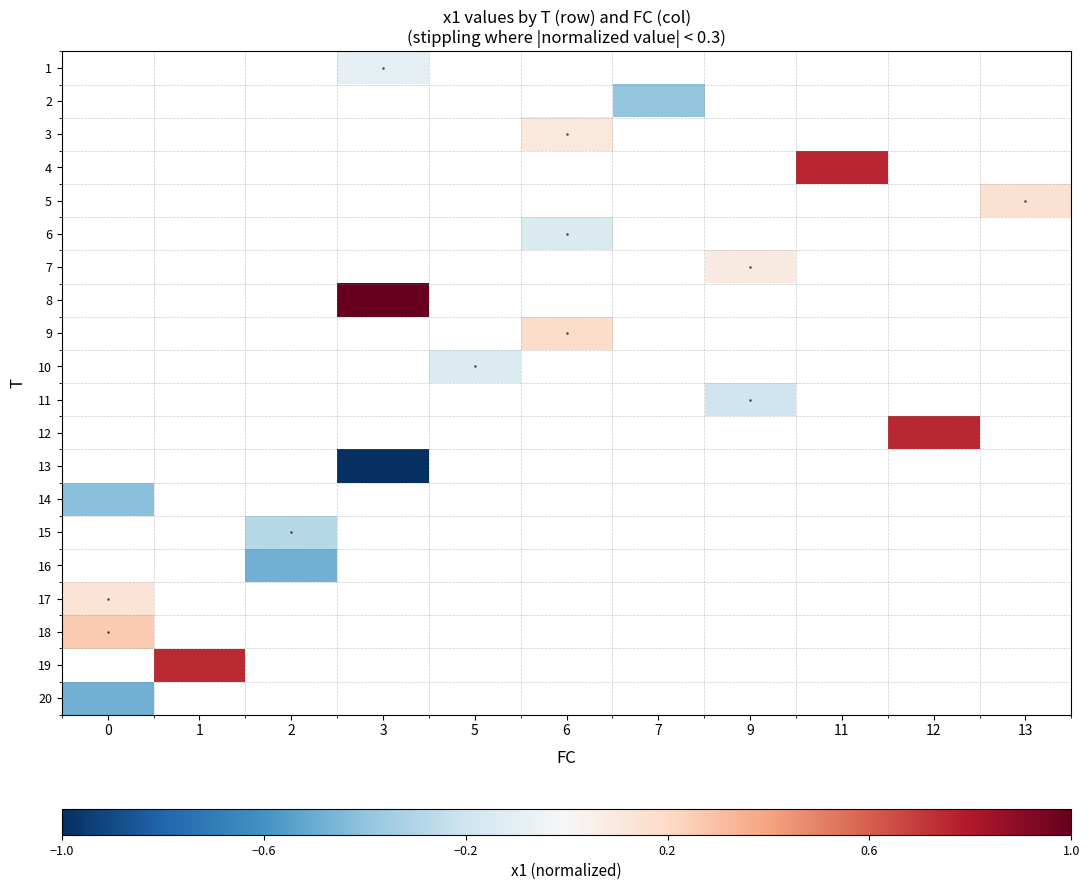

Which series changed the most between 6 and 9?

low signal (stippling)